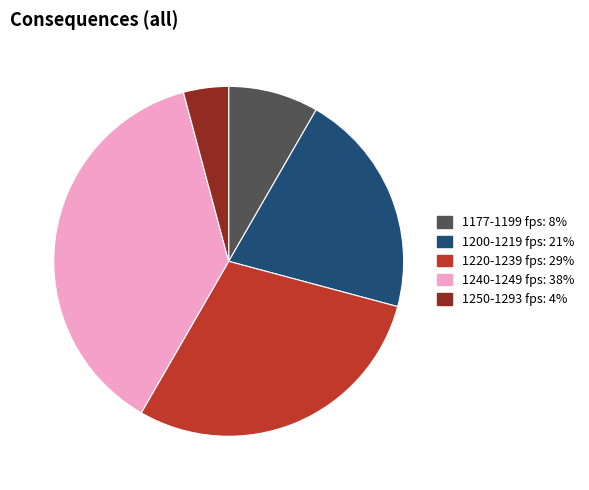

Is there any slice that represents more than half of the pie?

No